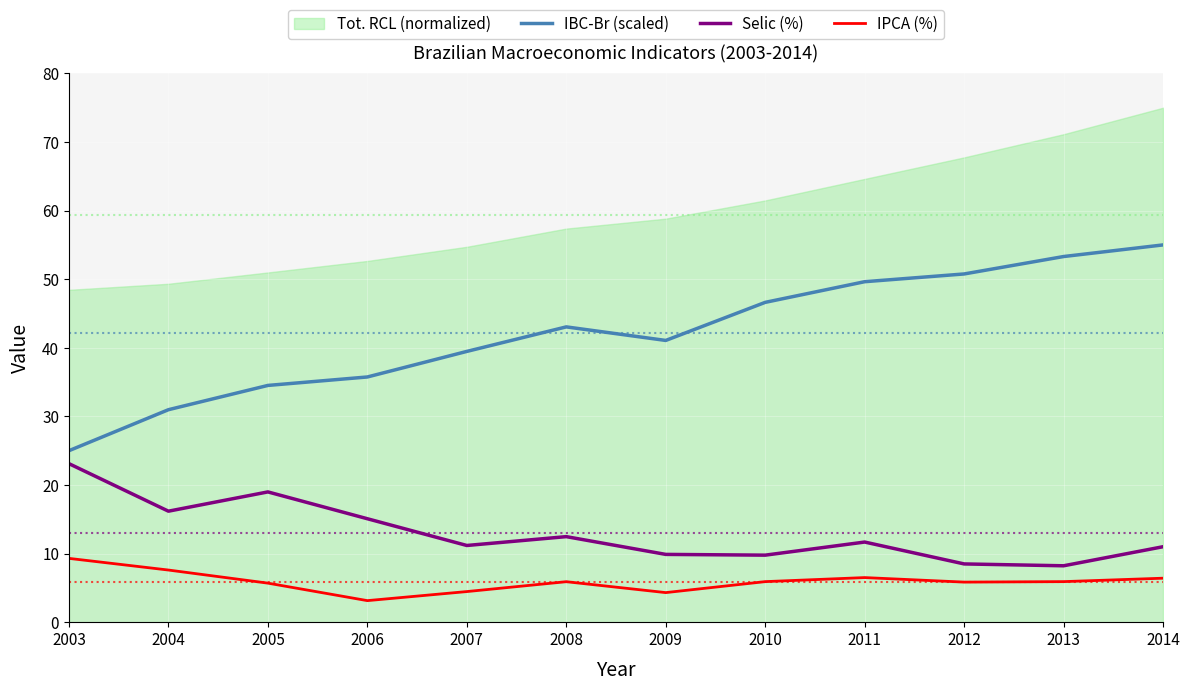

Is it true that IPCA (%) equals 2.4 at 2005?

False